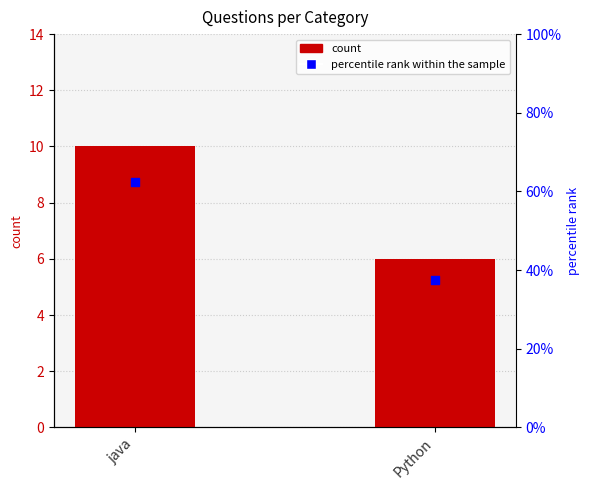

Which series reaches the minimum Y coordinate?

count